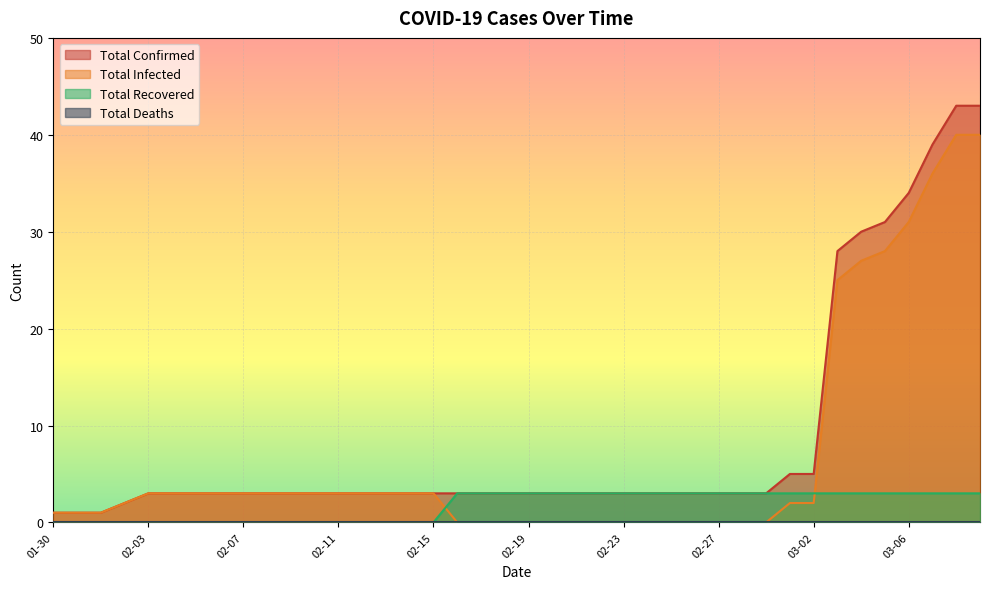

True or false: Total Infected and Total Recovered intersect in this chart.

True